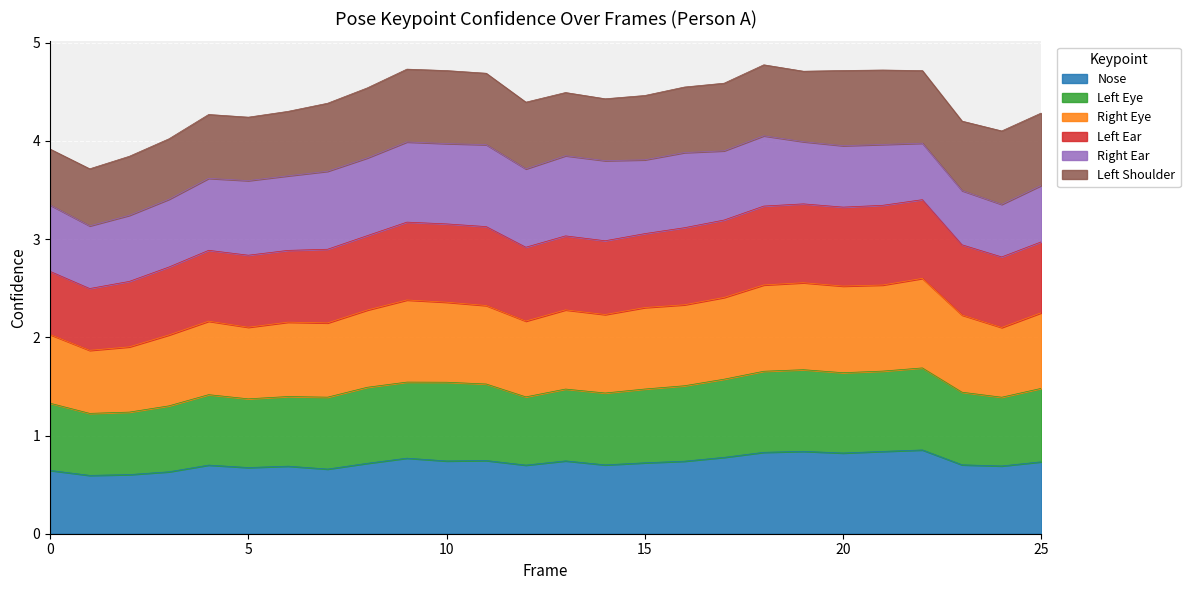

Which category has the lowest value across all series?

1